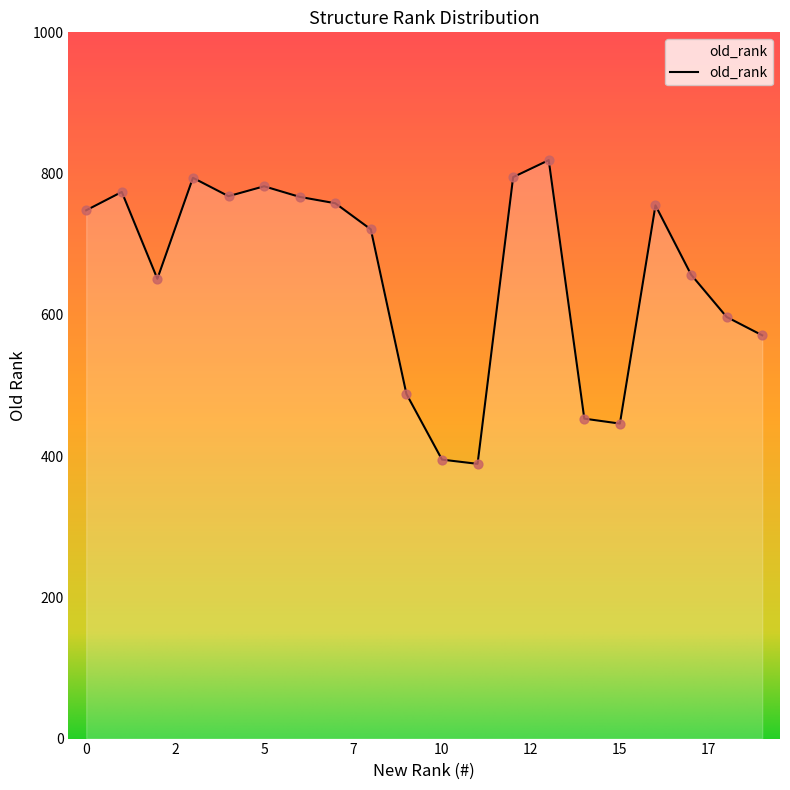

What is the difference between the maximum and minimum values?

430